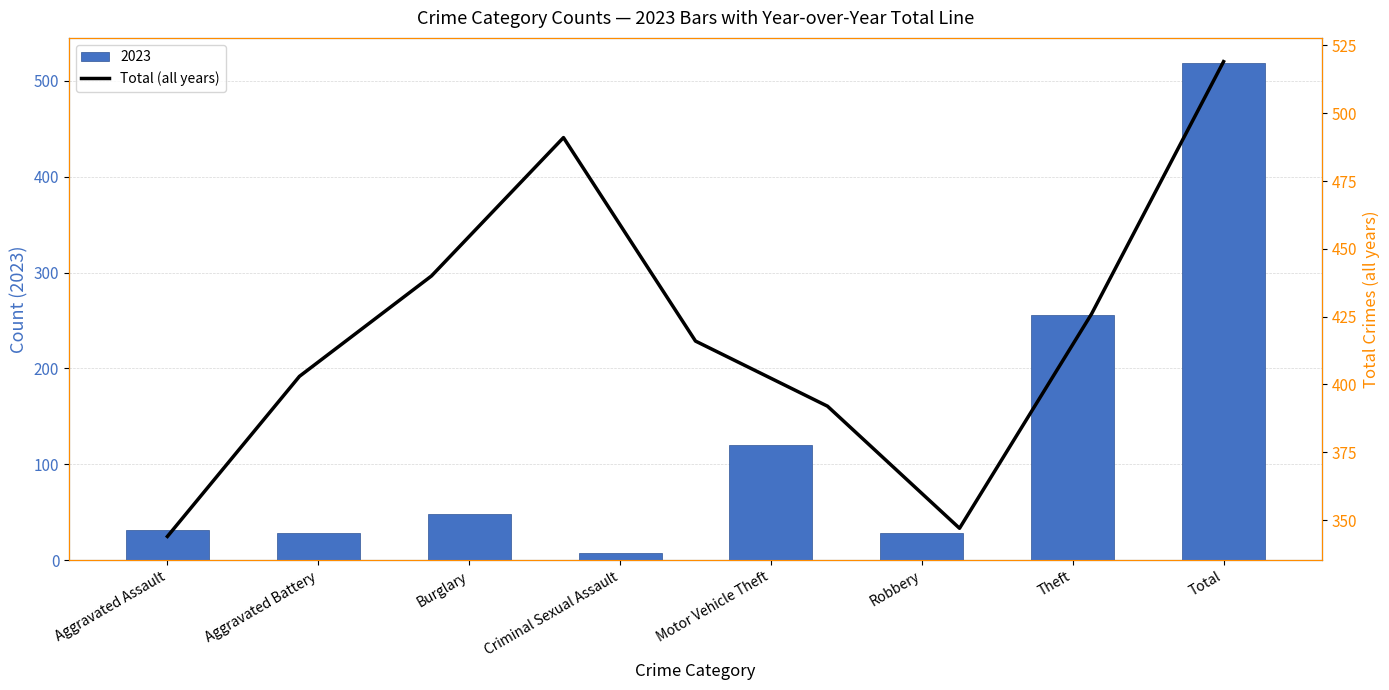

What is the sum of the 2023 values at Theft and Robbery?

284